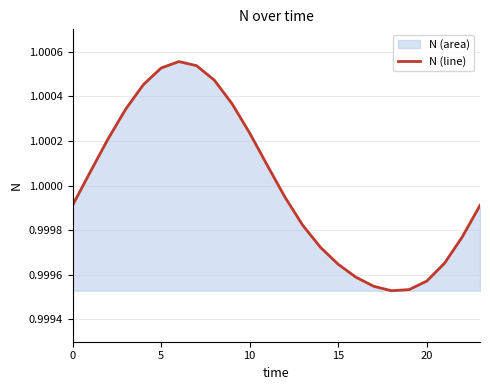

The chart shows a value of 0.4 at 5. True or false?

False